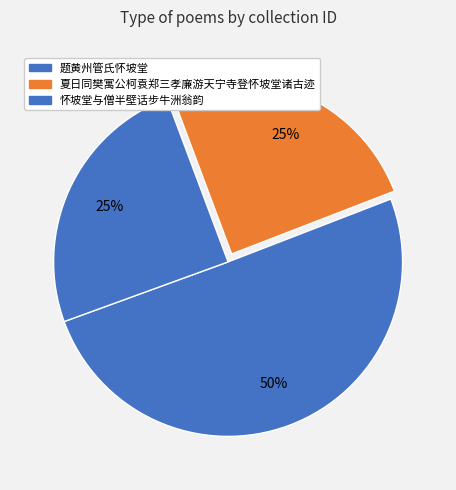

Count the number of slices in the pie.

3